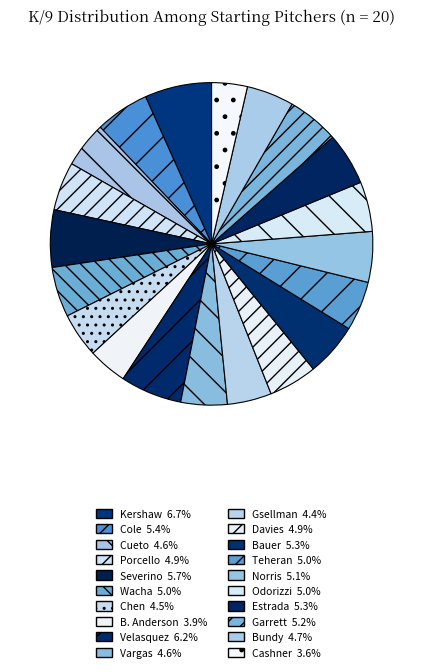

How many slices are in this pie chart?

20